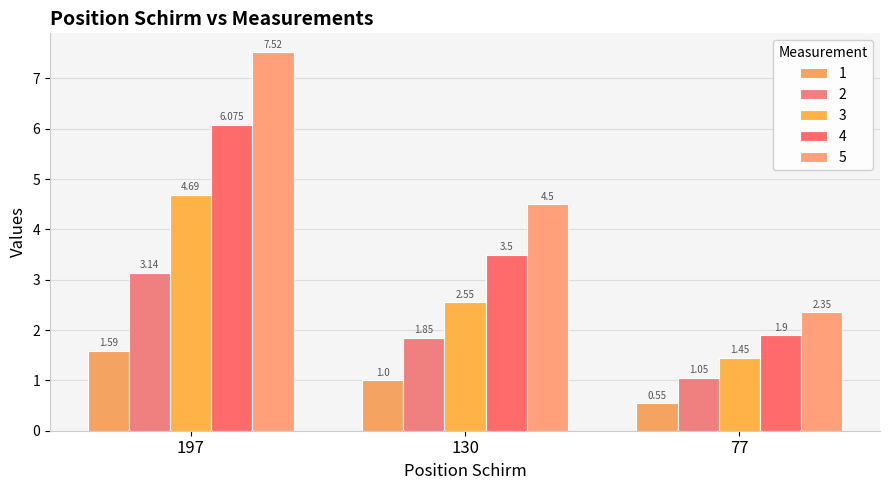

How many bars are there in total?

15